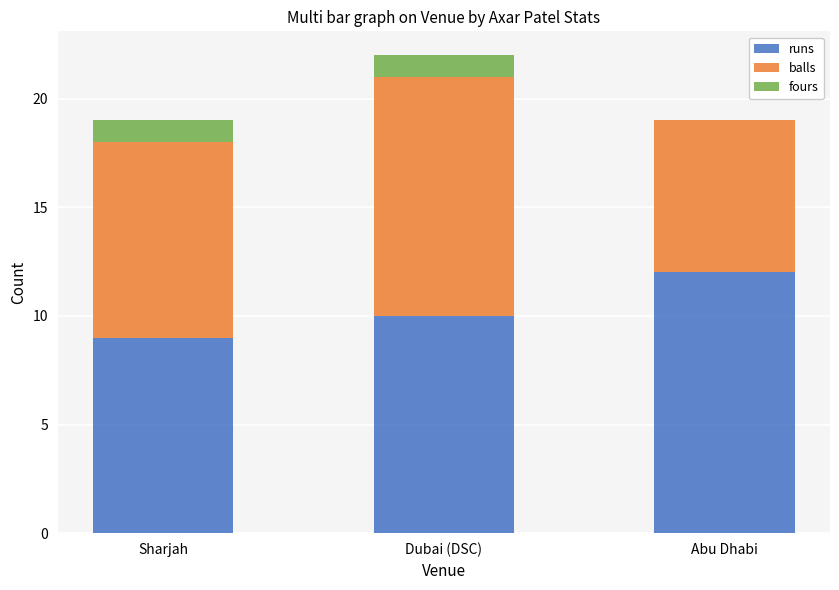

What are all the series names shown in the legend?

runs, balls, fours